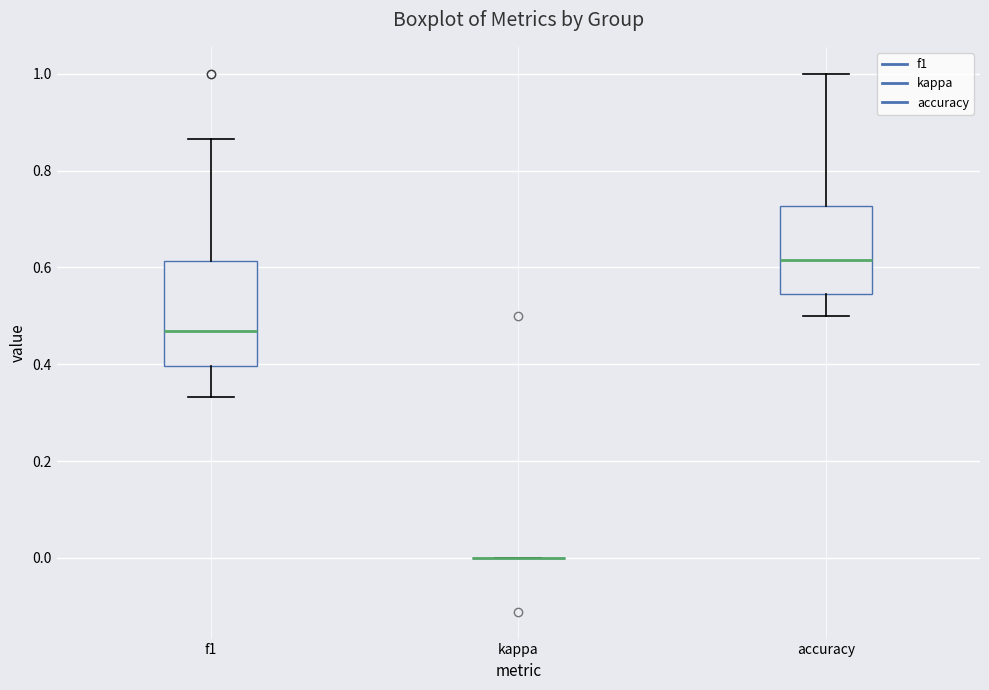

Where does the median line of the box for accuracy sit on the y-axis? The values are not printed on the chart, so give them approximately, as read against the axis.

0.62